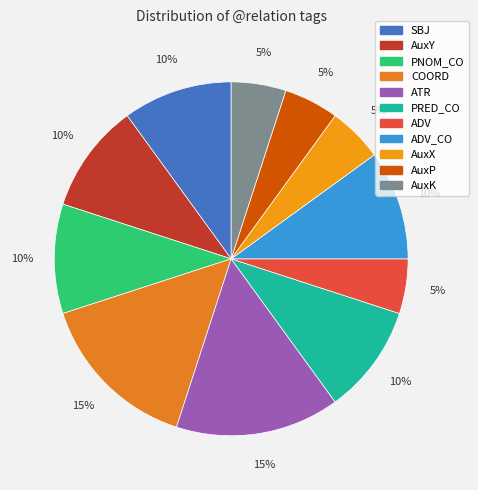

Which slice is the largest?

COORD